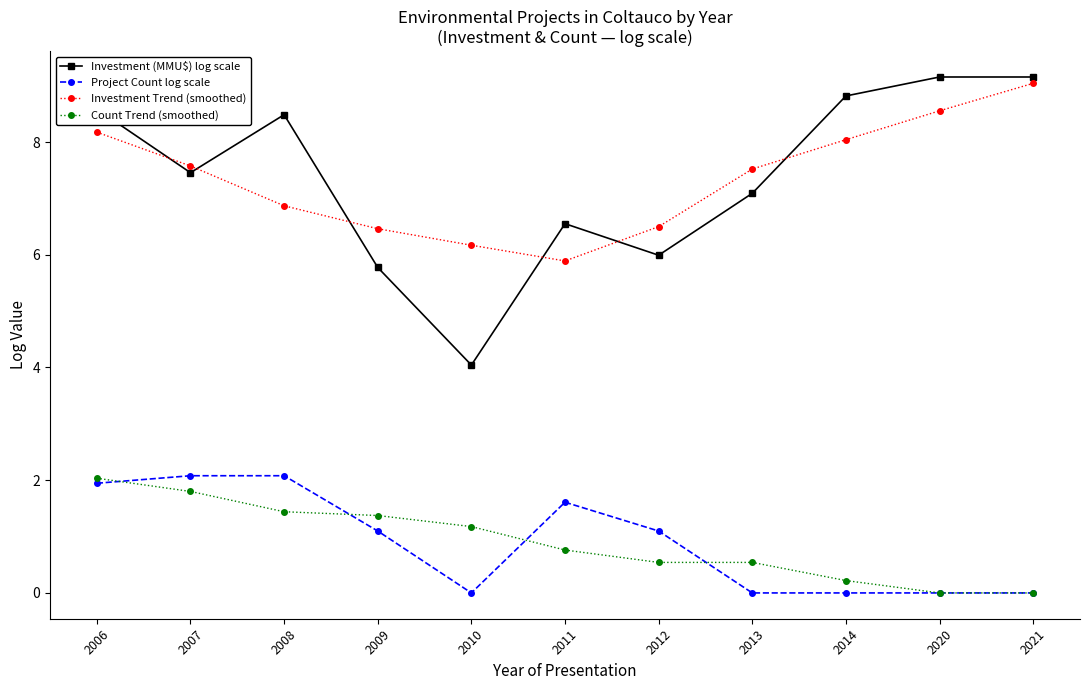

At how many categories does at least one series exceed 7?

7